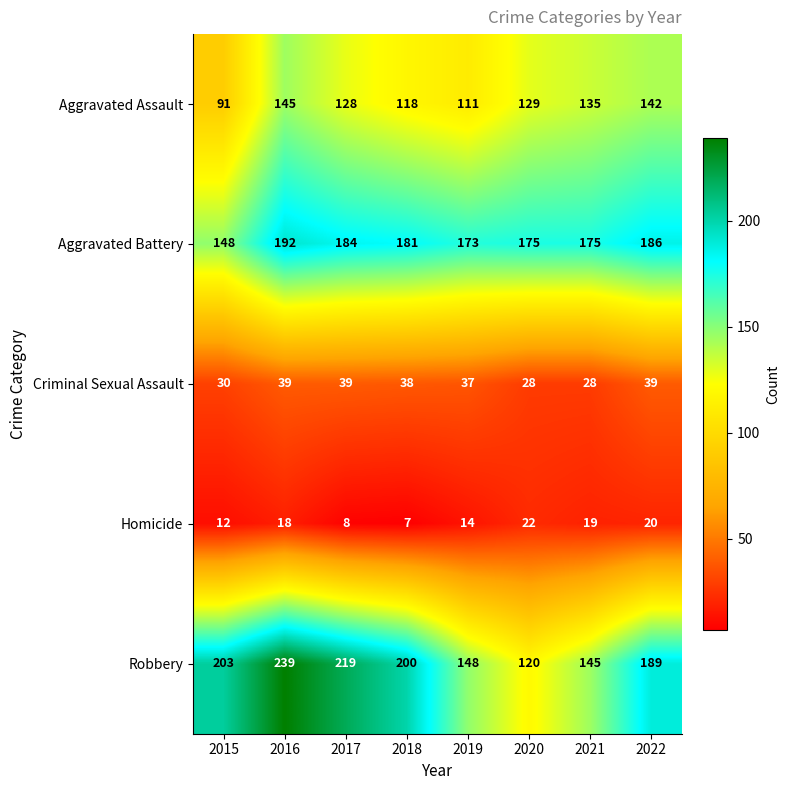

True or false: Criminal Sexual Assault has a value of 39 at 2017.

True